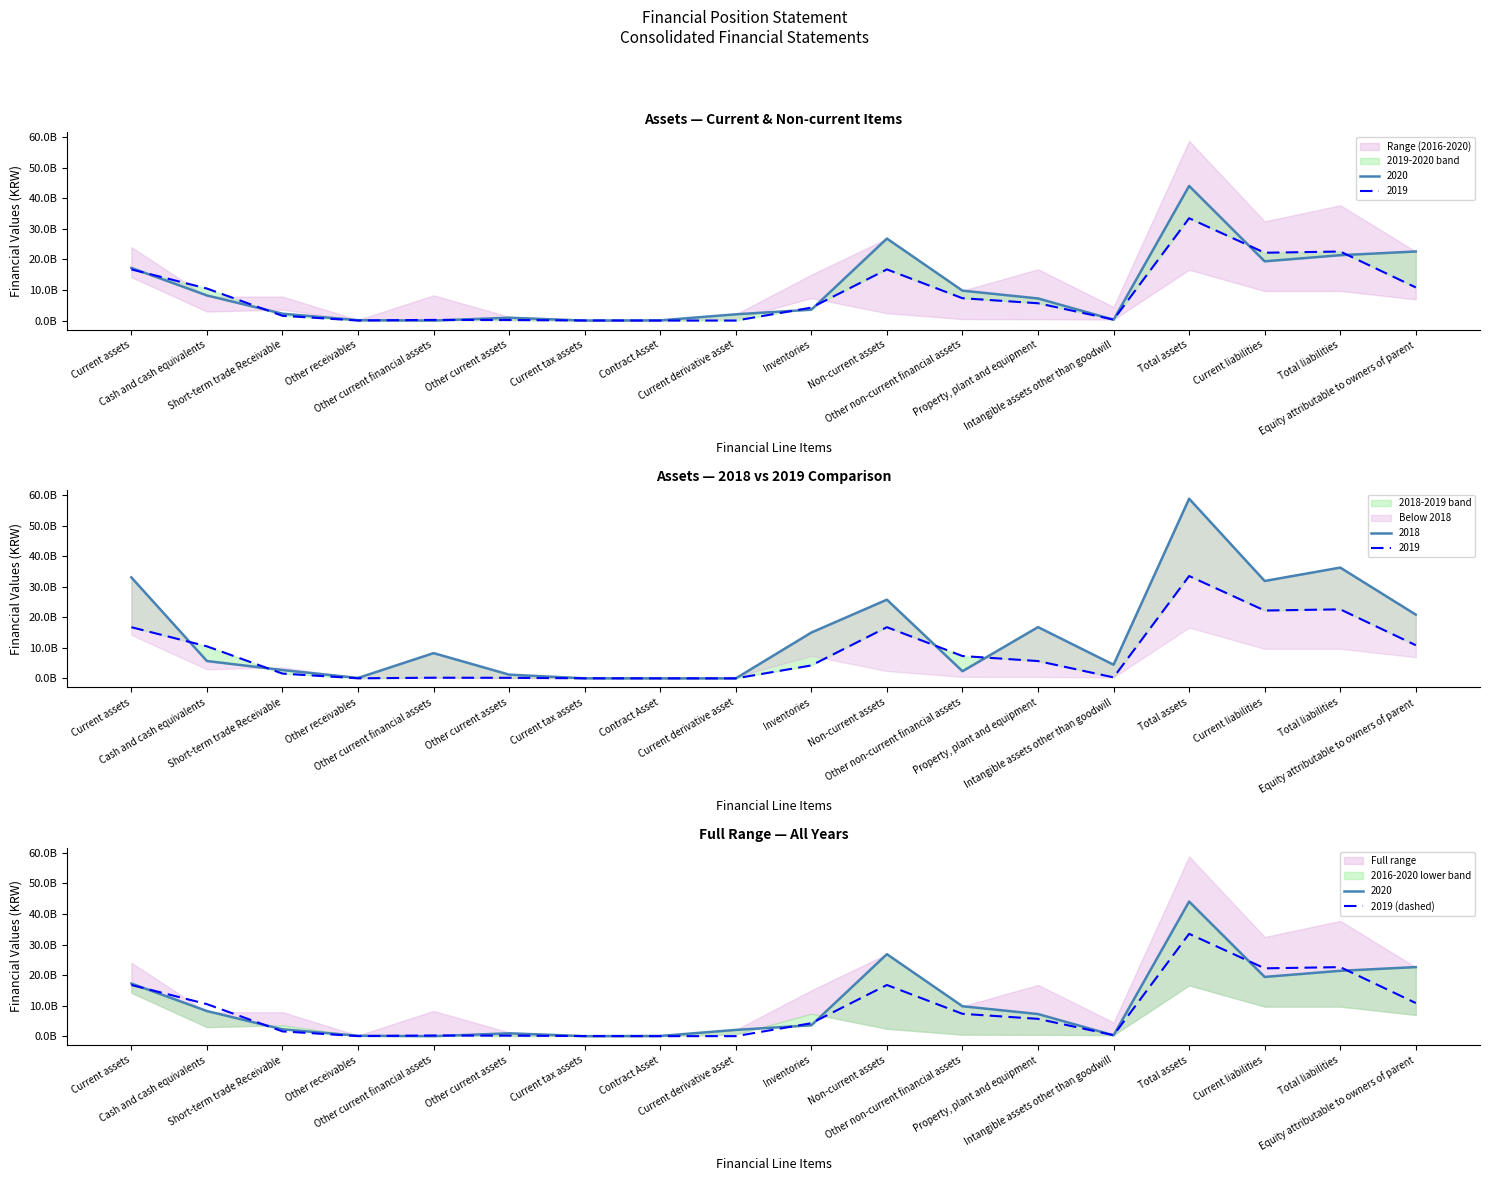

How many values exceed 5666022506?

8